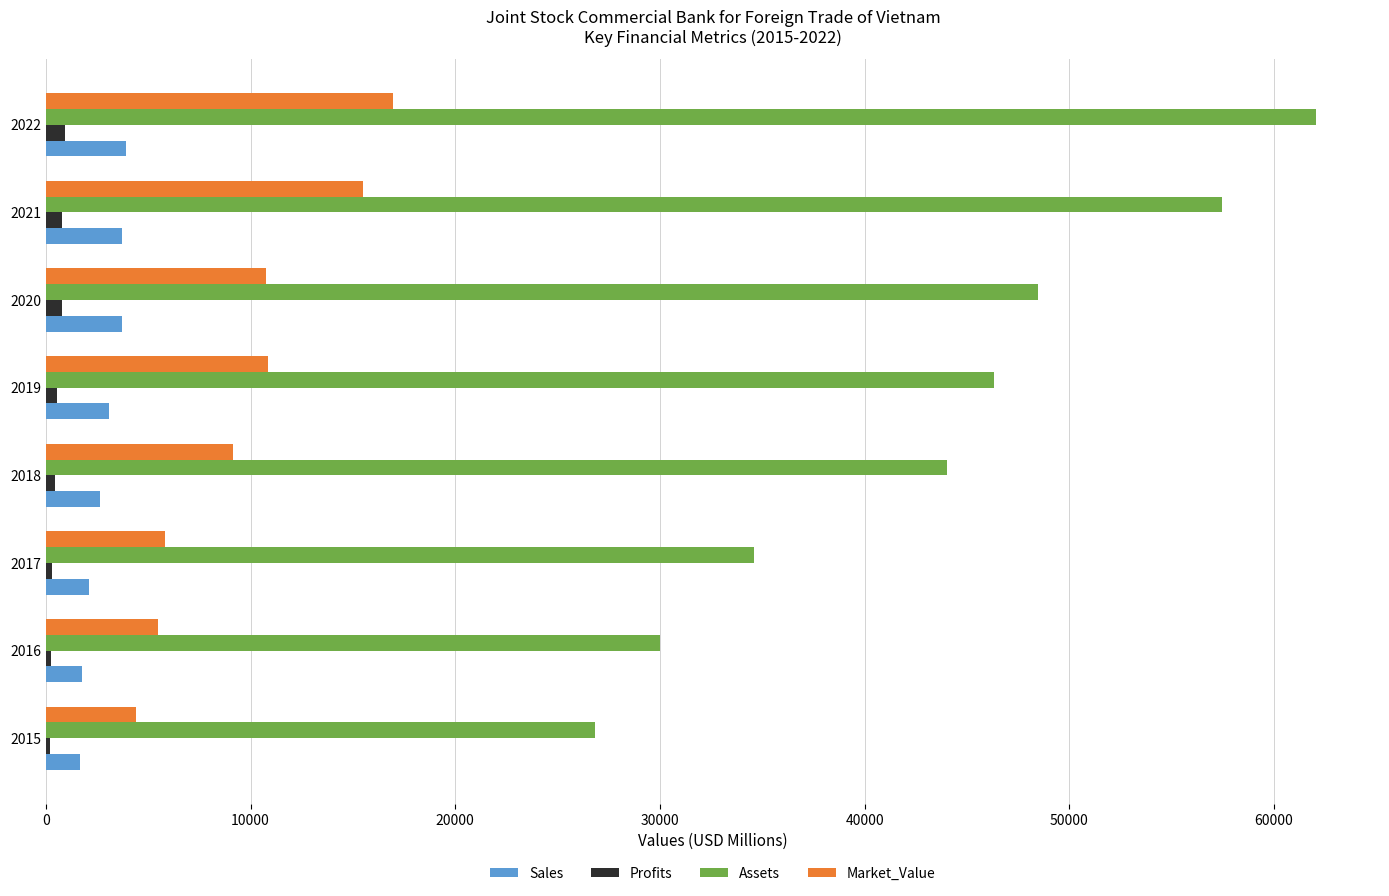

List the labels in order of Assets value, largest first.

2022, 2021, 2020, 2019, 2018, 2017, 2016, 2015